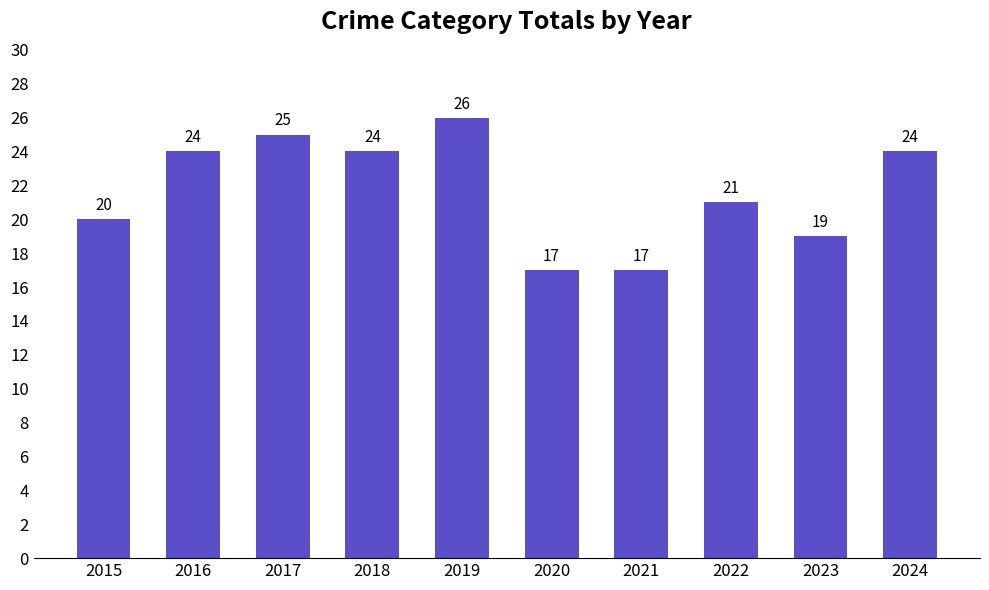

What is the maximum value shown in the chart?

26